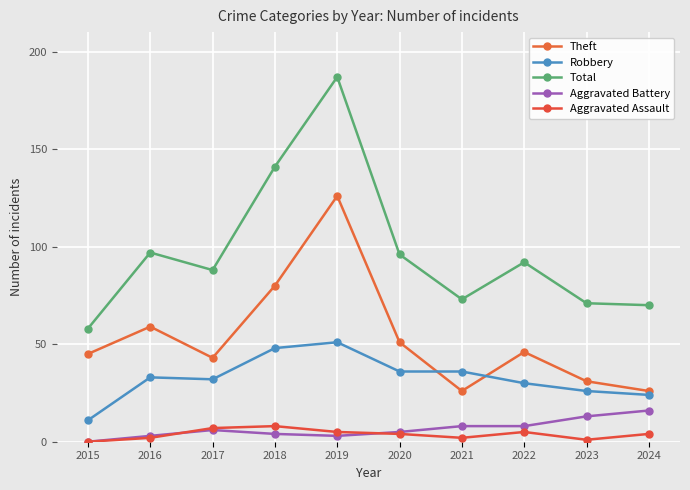

Which category has the highest value in the Theft series?

2019